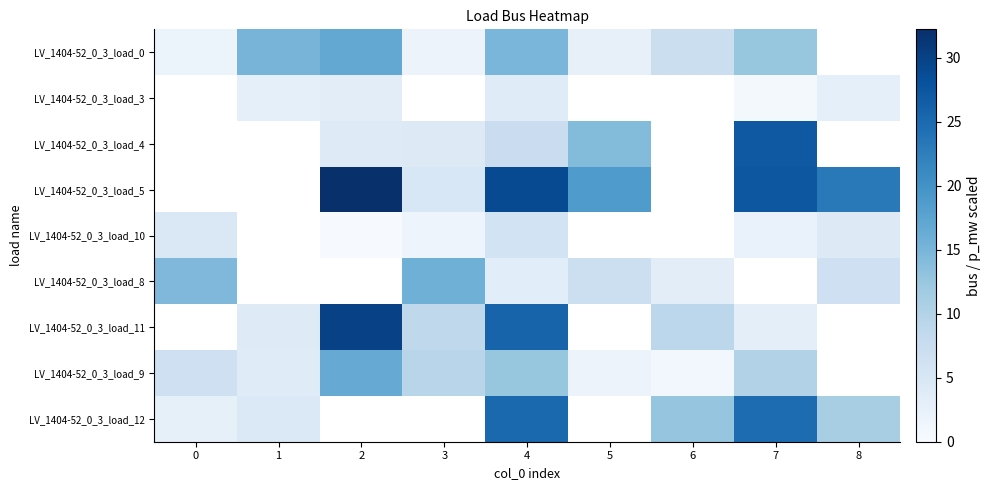

Count the number of data series in this chart.

9